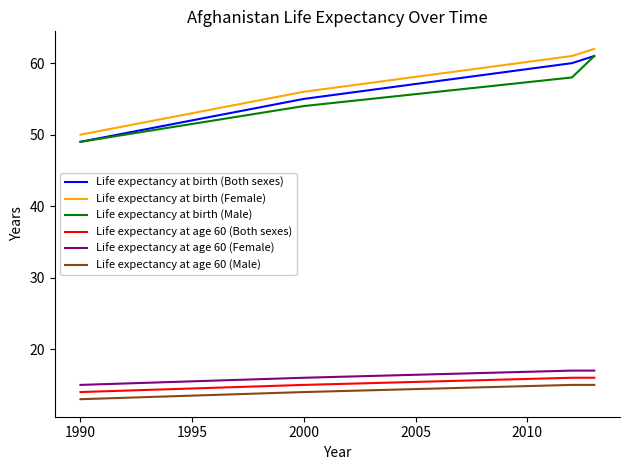

True or false: Life expectancy at birth (Male) and Life expectancy at age 60 (Female) intersect in this chart.

False